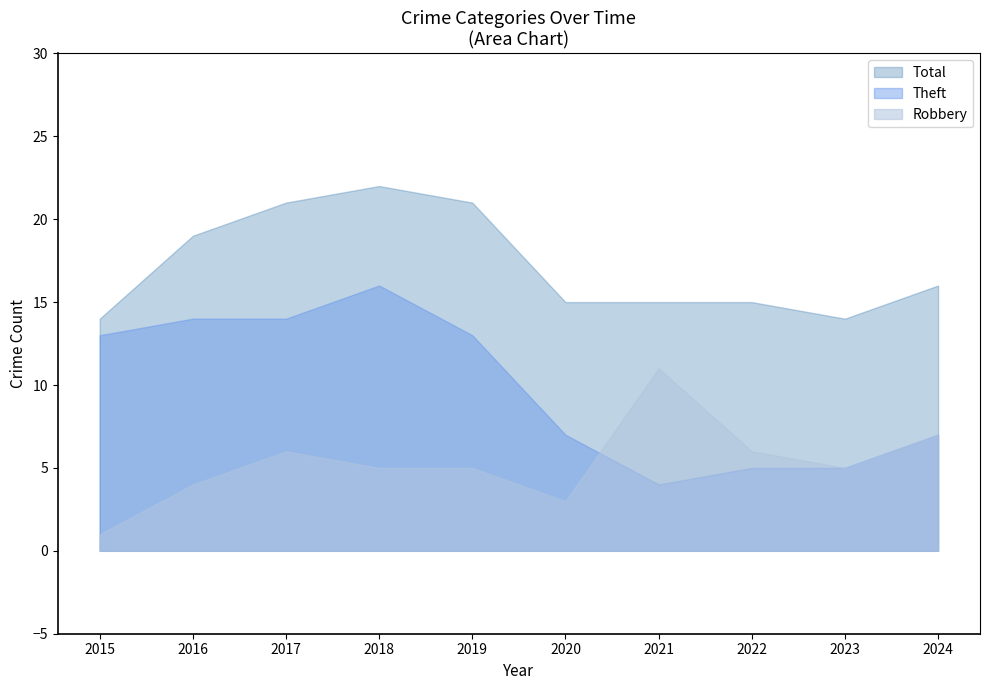

List the series in order of their peak value, highest first.

Total, Theft, Robbery